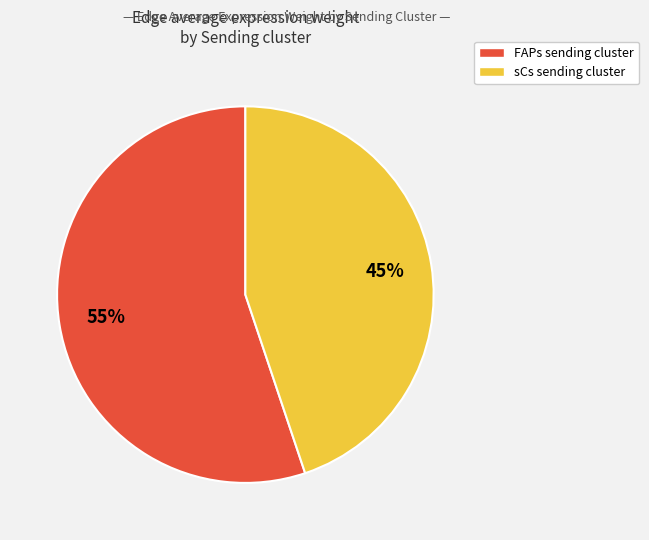

To the nearest percent, what is the average slice percentage?

50%